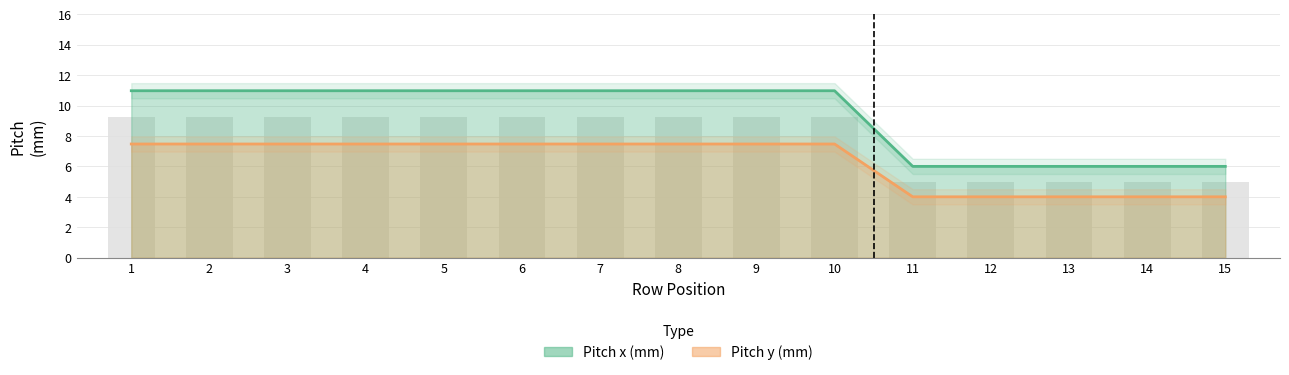

What is the sum of all Pitch y (mm) values?

94.7